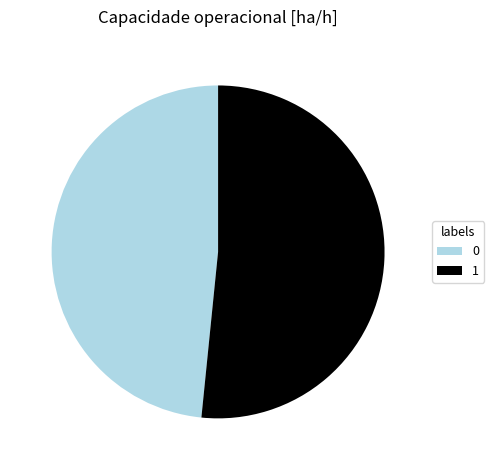

Rank the categories by value from highest to lowest.

1, 0